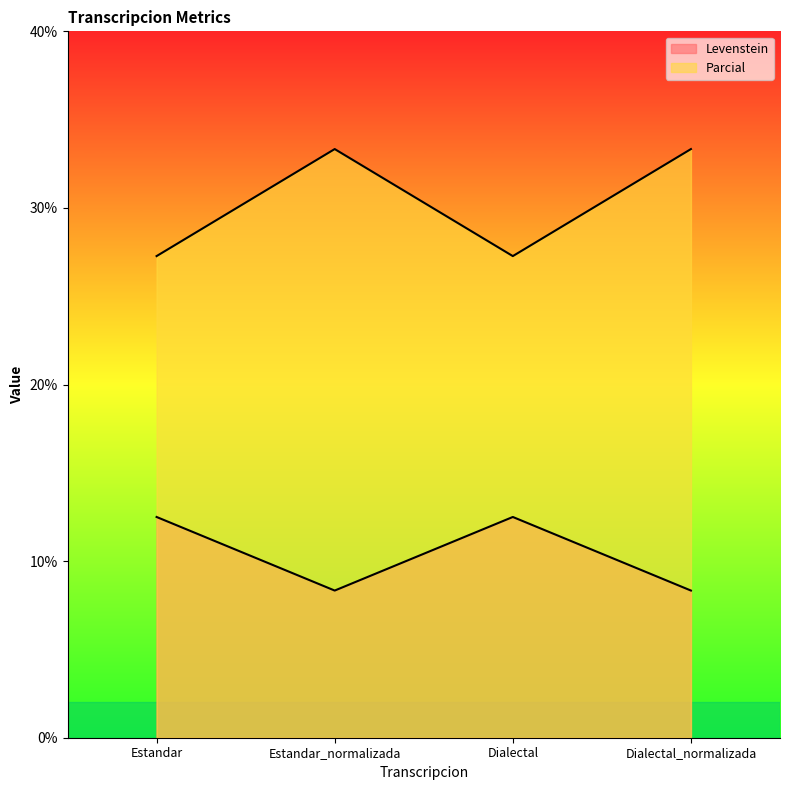

How many values in the Levenstein series are below 12?

2